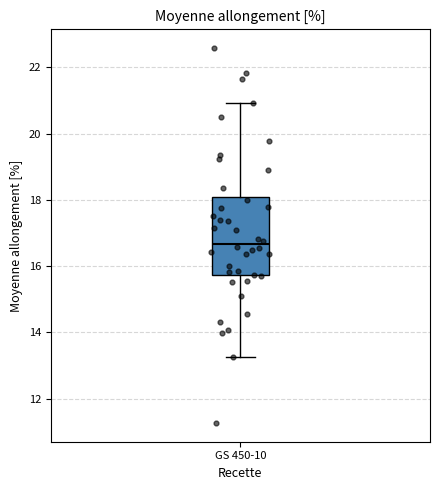

Transcribe this box plot: give where the median line is, the range the box spans, and where the two whiskers end, as read against the y-axis. The values are not printed on the chart, so give them approximately, as read against the axis.

median 16.6, box 15.8 to 18.0, whiskers 13.2 to 21.0